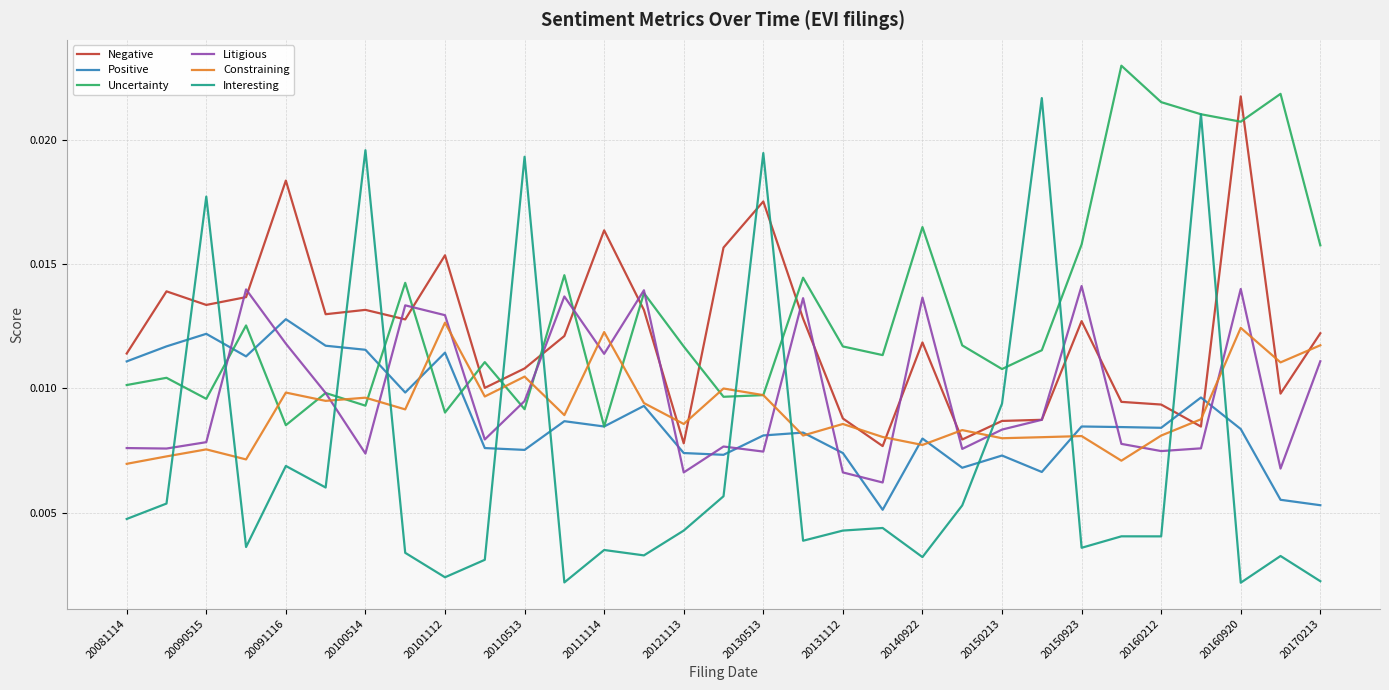

Which series has the largest total across all categories?

Uncertainty